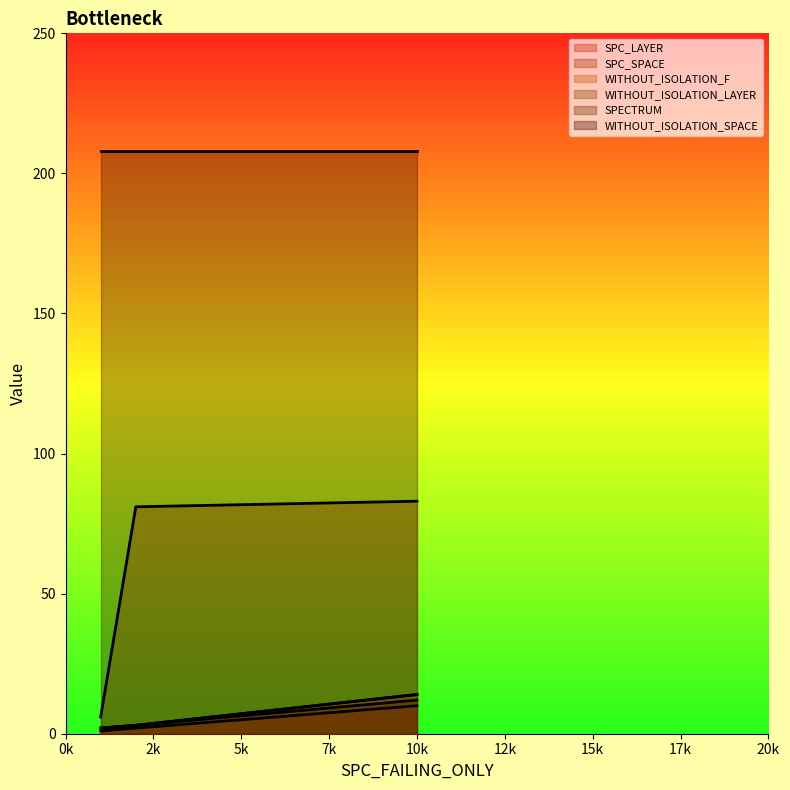

What is the difference between the maximum and minimum values in the SPC_LAYER series?

9